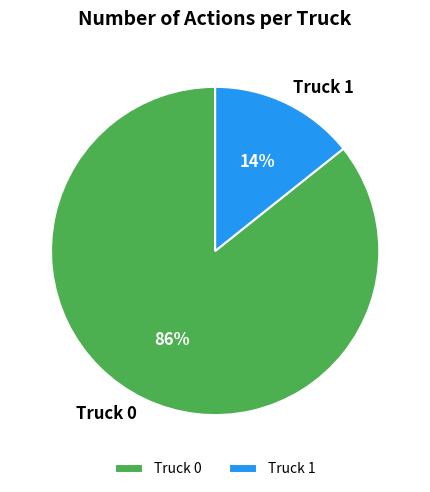

Do Truck 0 and Truck 1 together represent more than half of the pie?

Yes